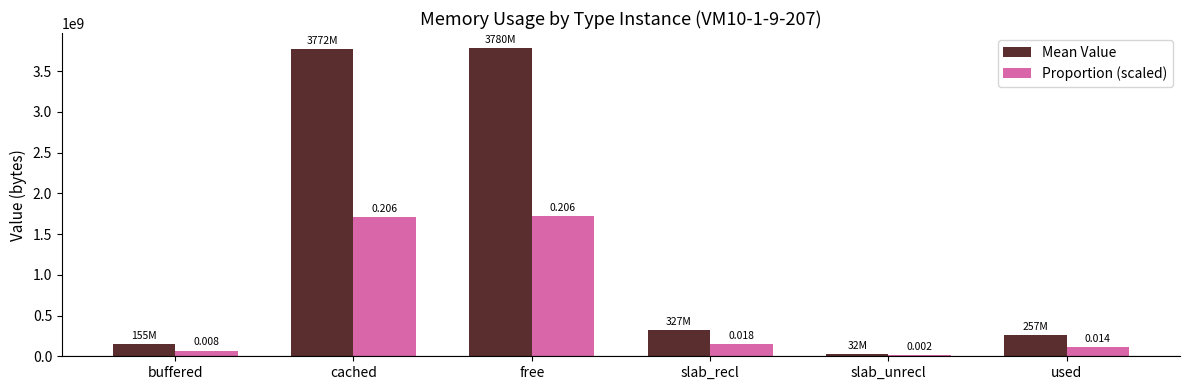

What is the difference between the highest and lowest values at used?

140538222.9